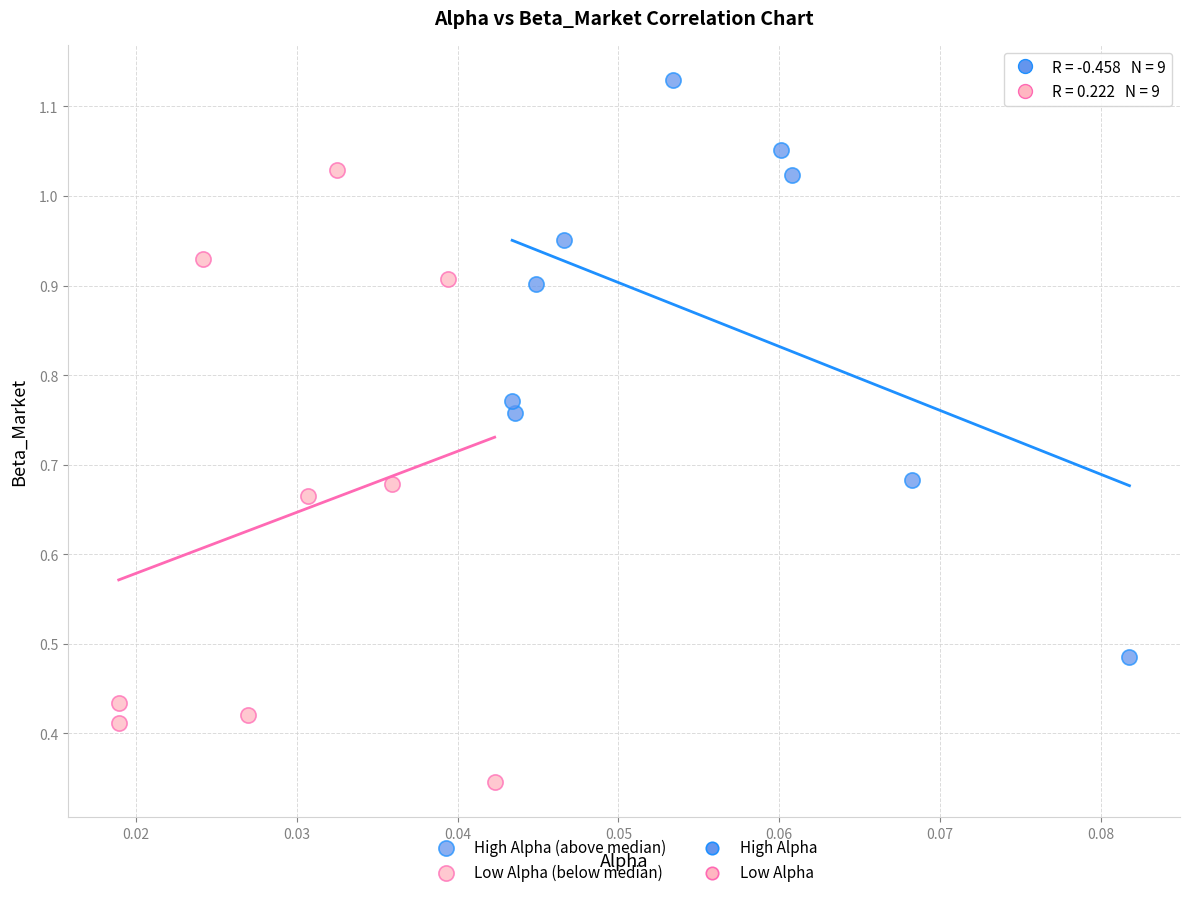

Which series has the largest Y range (max minus min)?

Low Alpha (below median)